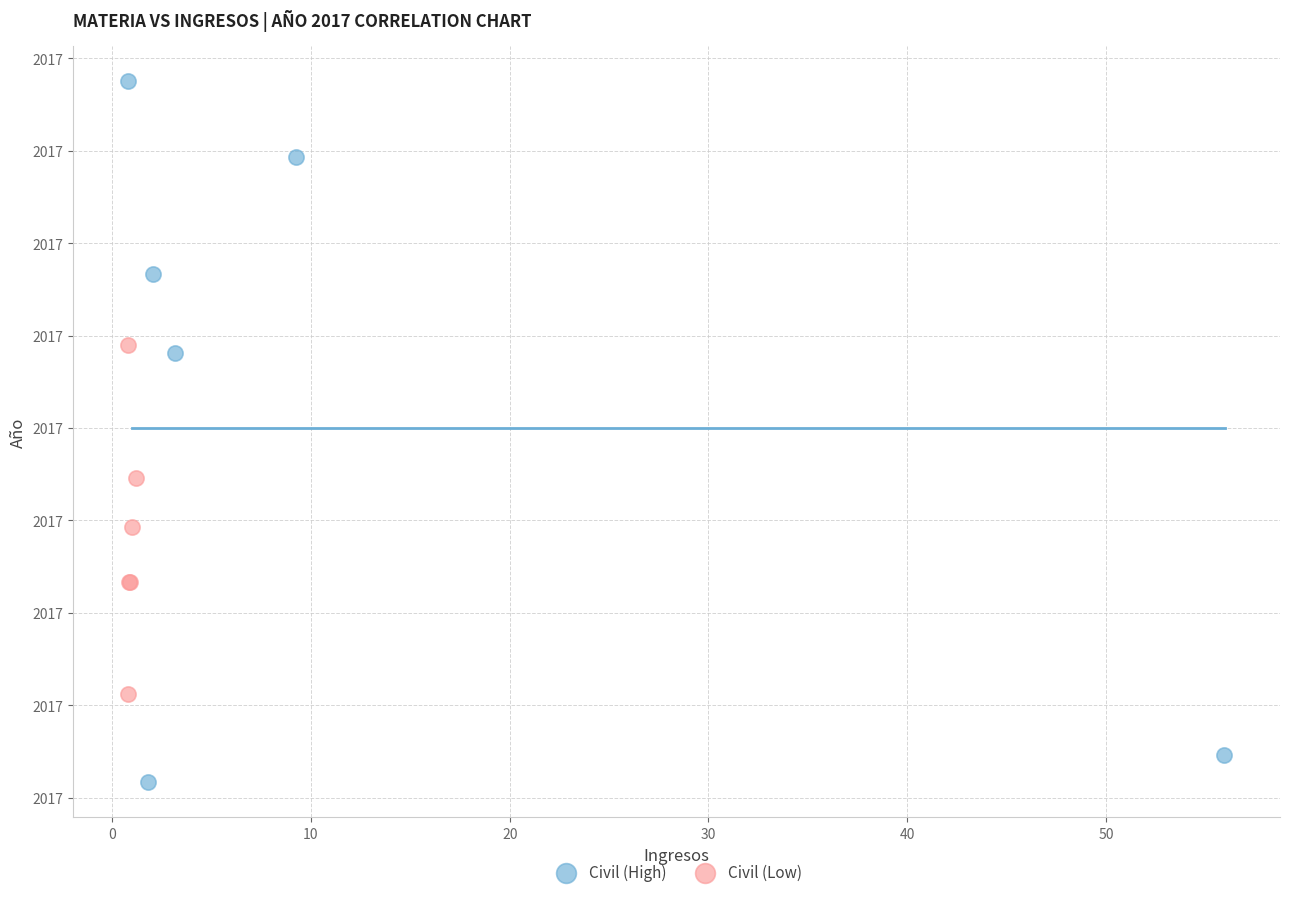

What are all the series names shown in the legend?

Civil (High), Civil (Low)